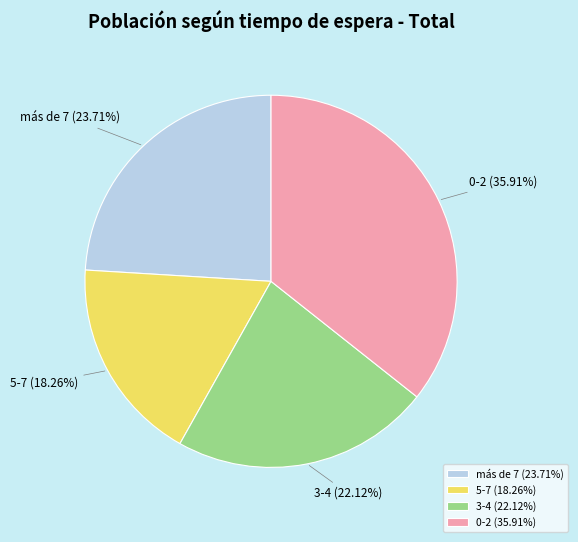

Which slice is the largest?

0-2